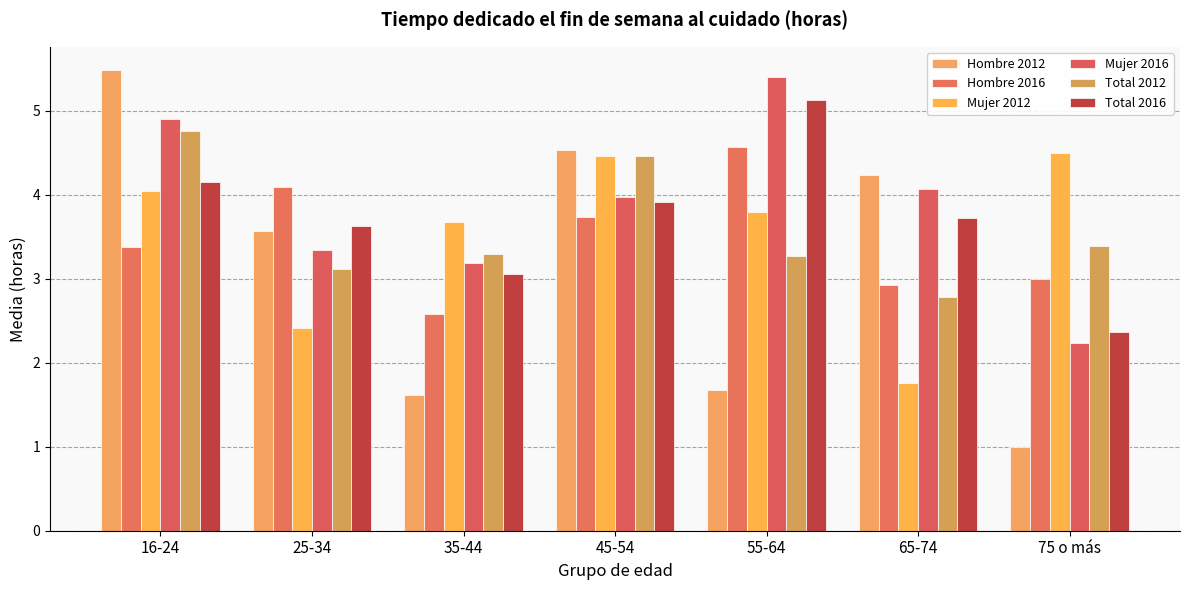

What is the average value of the Mujer 2012 series?

3.5